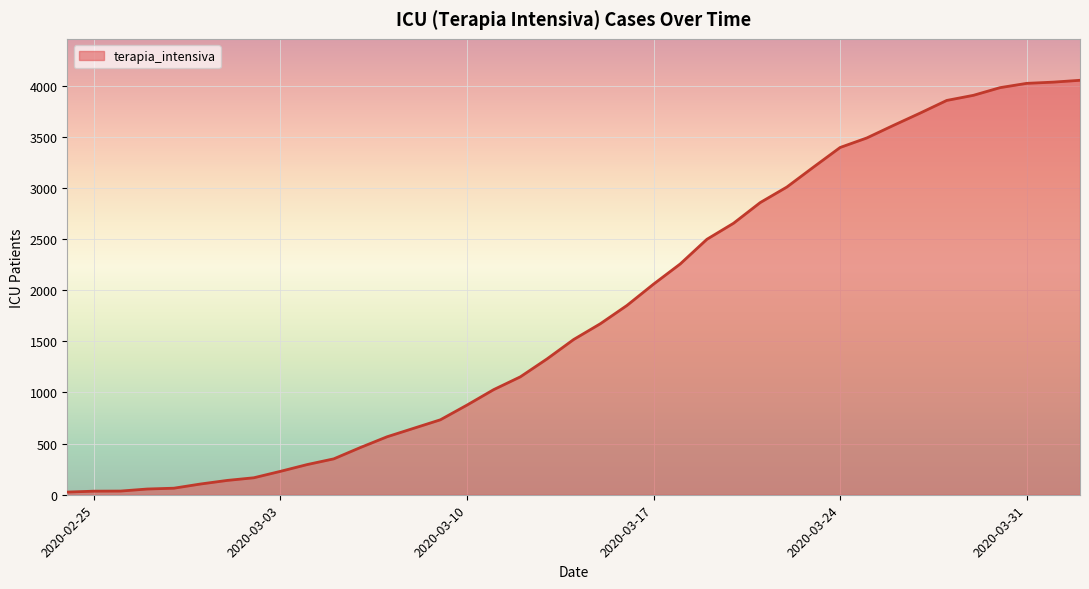

What is the difference between the maximum and minimum values?

4027